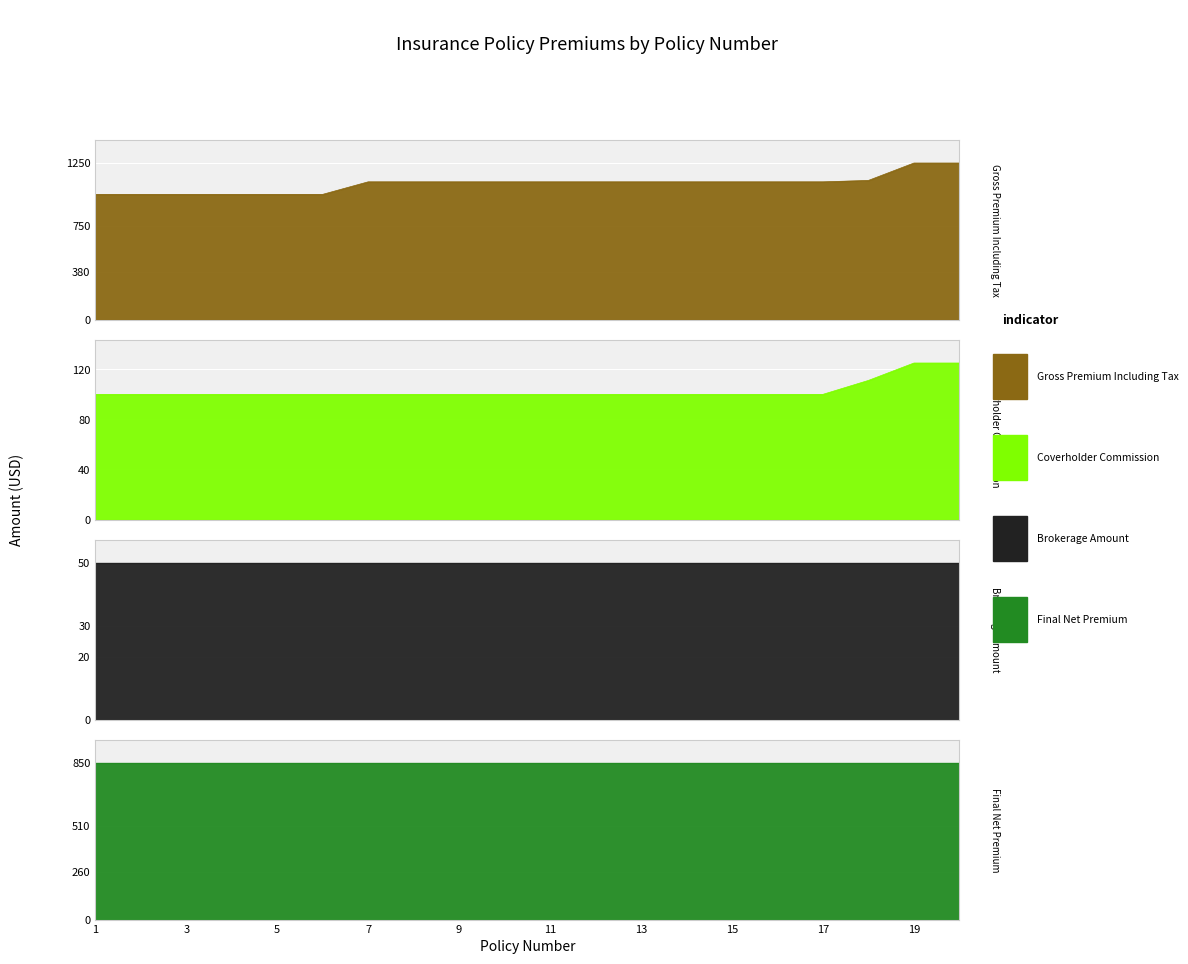

At how many categories does at least one series exceed 280?

20